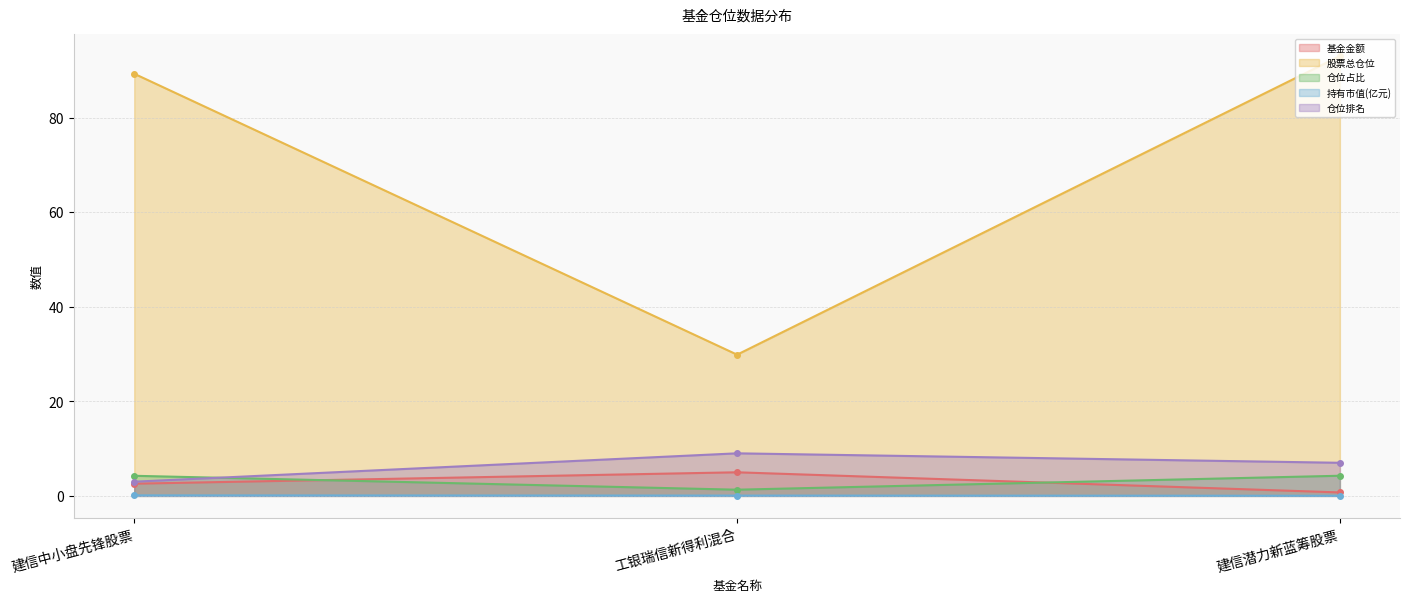

At how many categories does at least one series exceed 70?

2